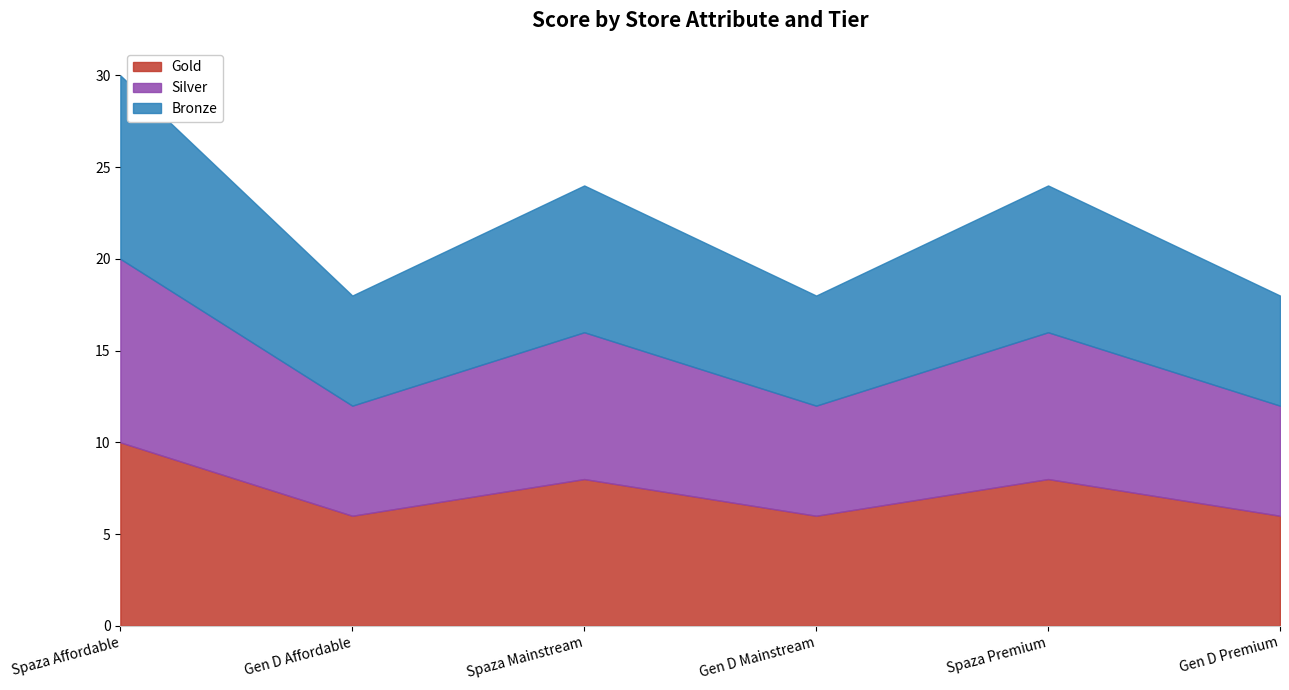

How many values in the Gold series exceed 8?

1